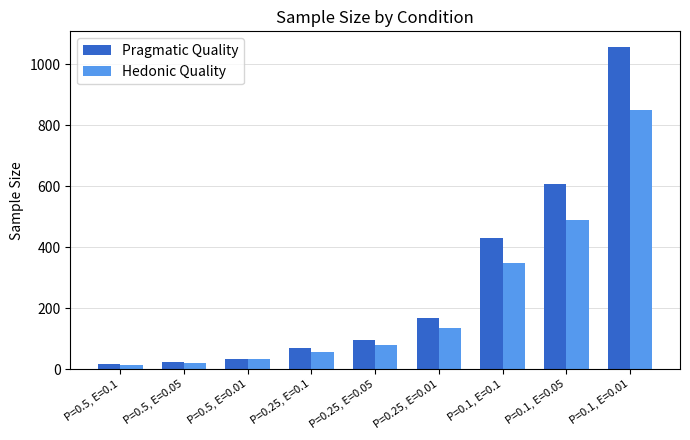

What is the label of the 1st bar from the left?

P=0.5, E=0.1